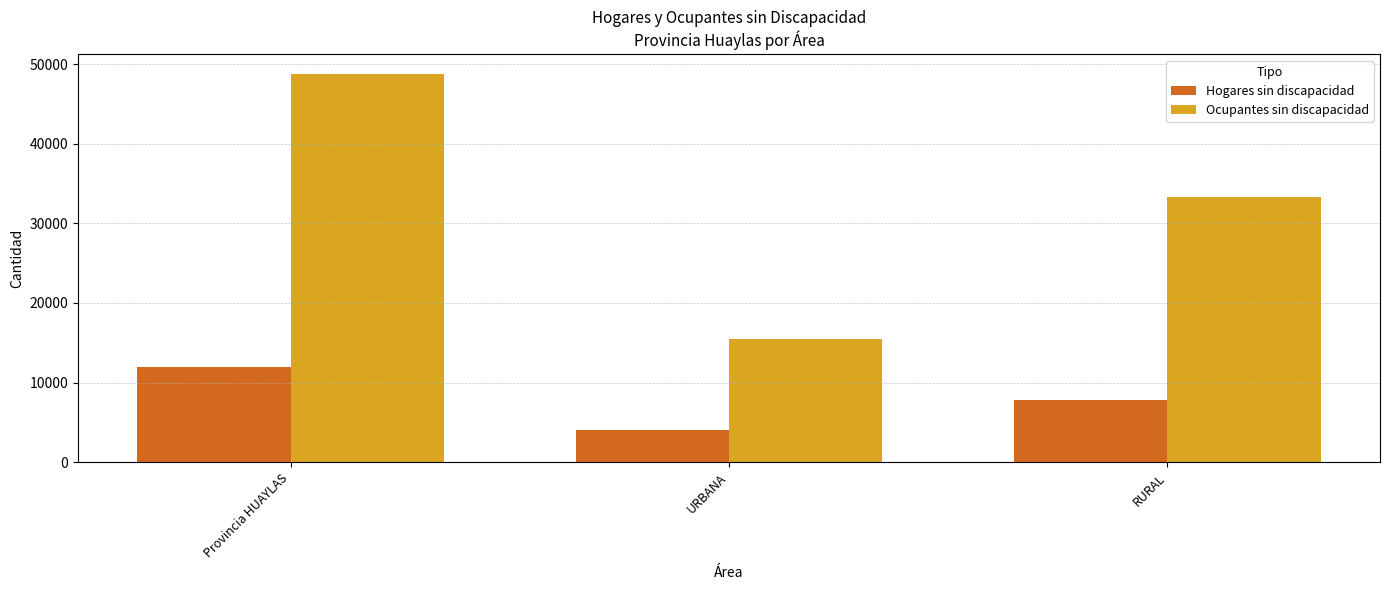

Read the Hogares sin discapacidad value at RURAL, to the nearest 50.

7850